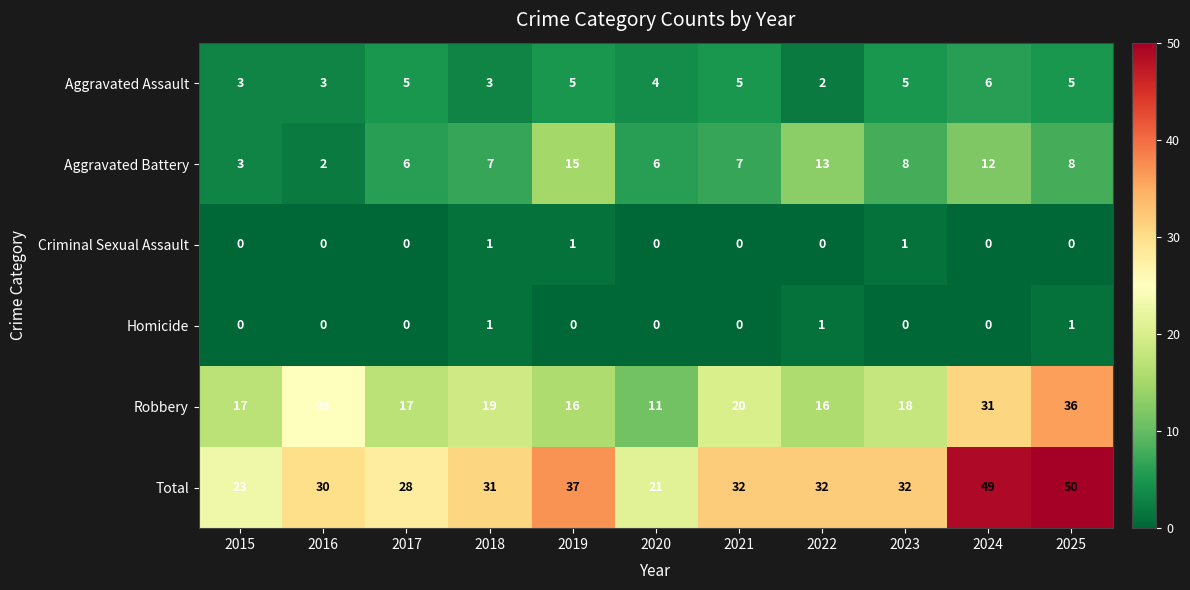

Which series has the largest range (max minus min)?

Total